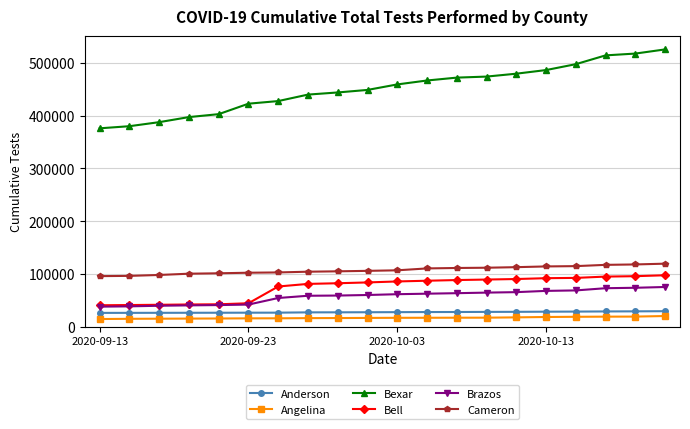

At how many categories does at least one series exceed 363566?

20